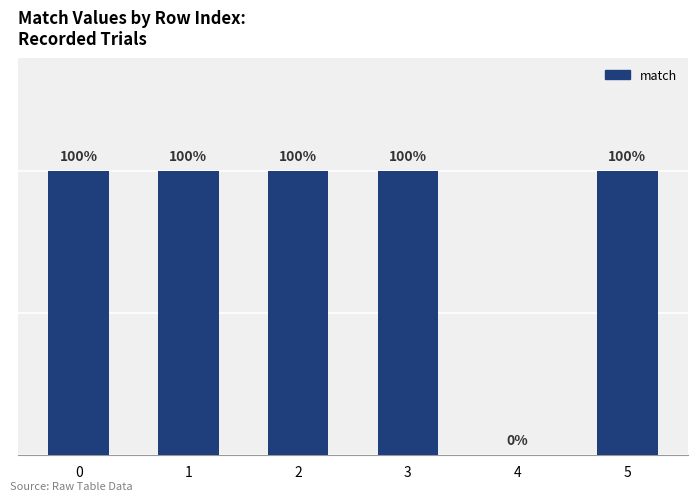

Are the bars horizontal?

No